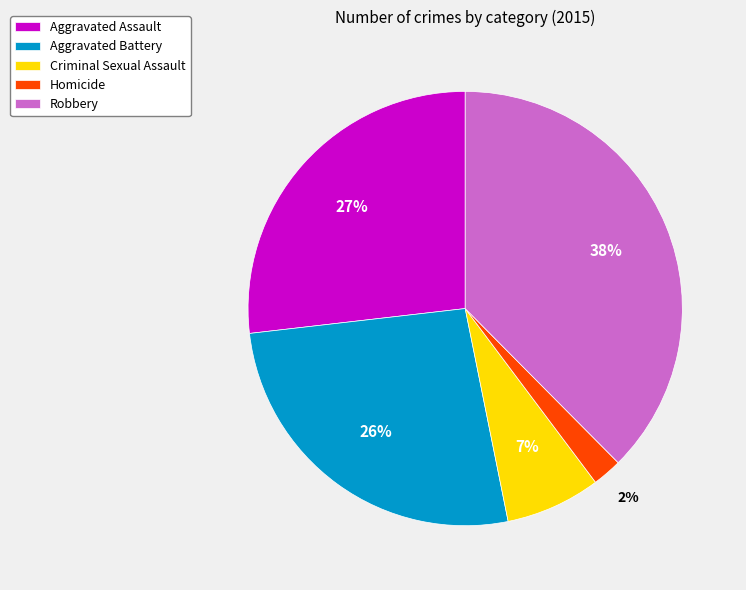

To the nearest percent, what is the combined percentage of Criminal Sexual Assault and Robbery?

45%